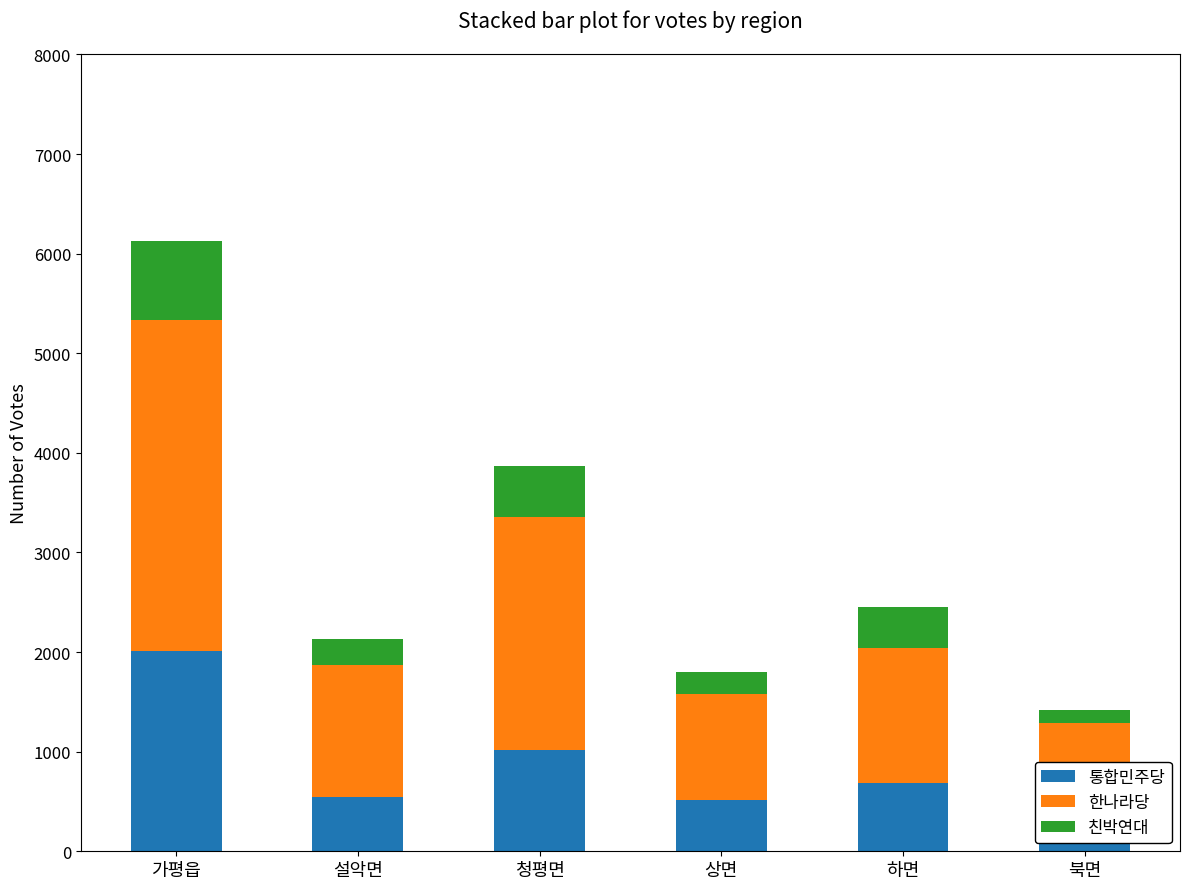

At how many categories does at least one series exceed 968?

5